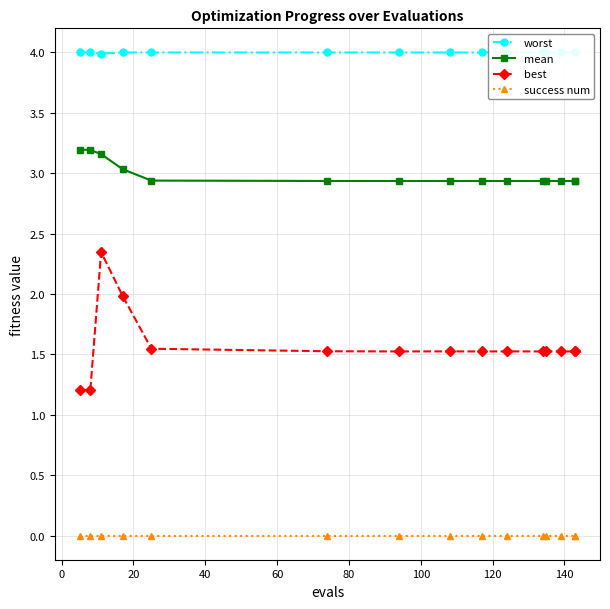

Reading left to right, transcribe all the data shown in this chart.

worst: 4.0	4.0	4.0	4.0	4.0	4.0	4.0	4.0	4.0	4.0	4.0	4.0	4.0	4.0	4.0
mean: 3.2	3.2	3.2	3.0	2.9	2.9	2.9	2.9	2.9	2.9	2.9	2.9	2.9	2.9	2.9
best: 1.2	1.2	2.3	2.0	1.5	1.5	1.5	1.5	1.5	1.5	1.5	1.5	1.5	1.5	1.5
success num: 0.0	0.0	0.0	0.0	0.0	0.0	0.0	0.0	0.0	0.0	0.0	0.0	0.0	0.0	0.0